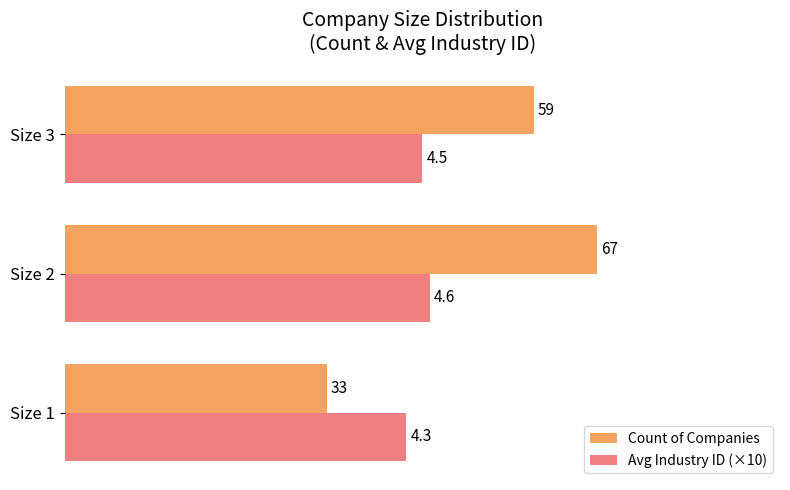

List the series in order of their peak value, lowest first.

Avg Industry ID (×10), Count of Companies